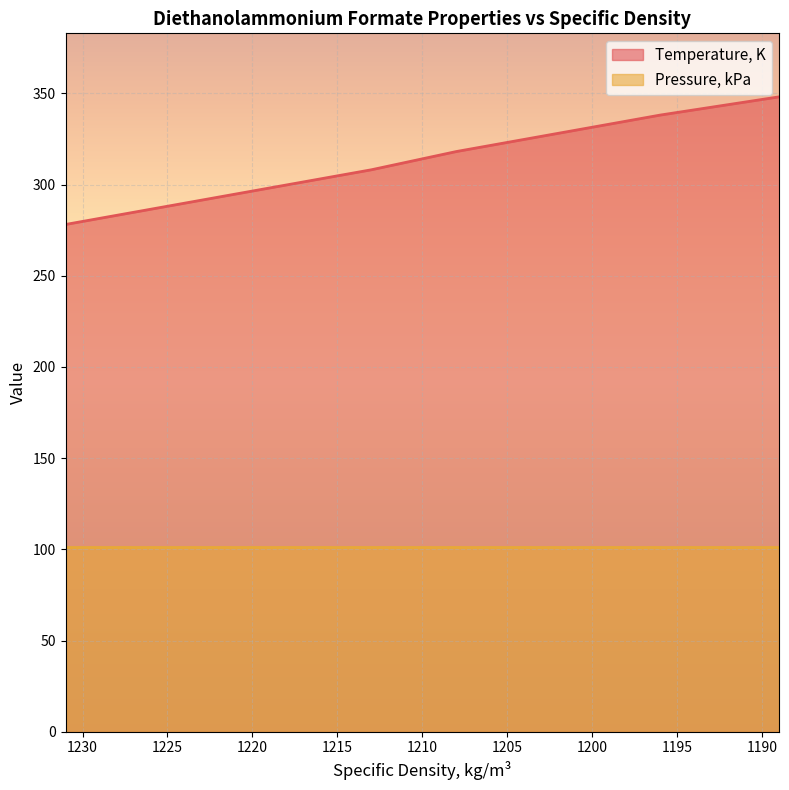

True or false: the data shows 105.9 at 1213.

False